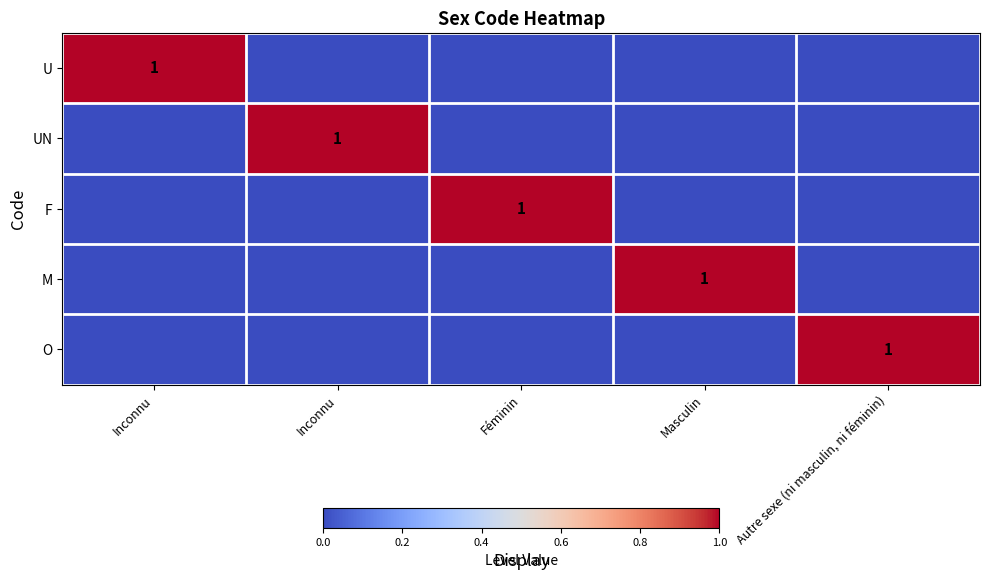

How many values in the UN series exceed 0?

1